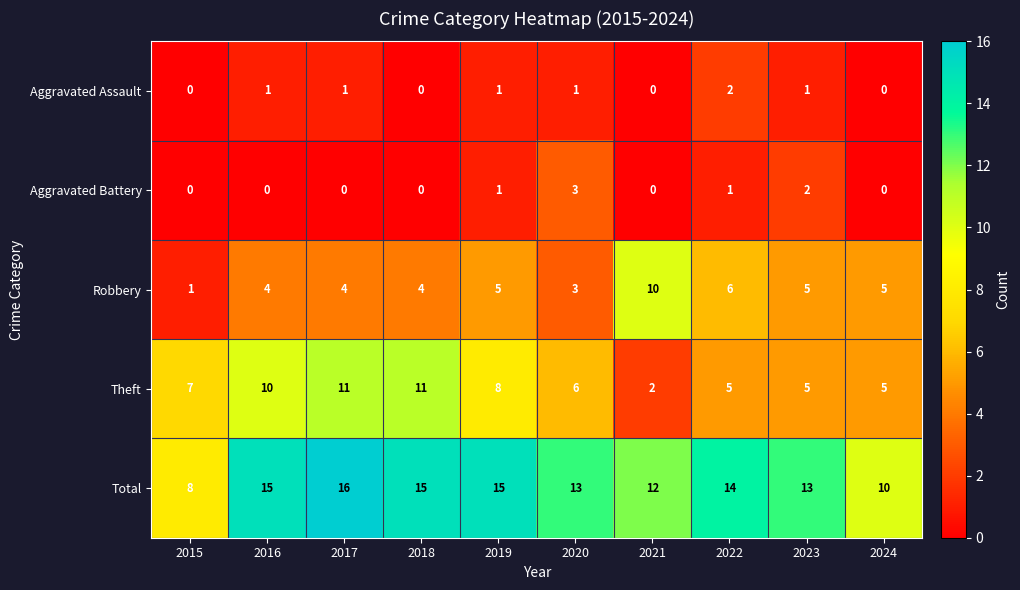

What is the difference between the maximum and minimum values in the Robbery series?

9